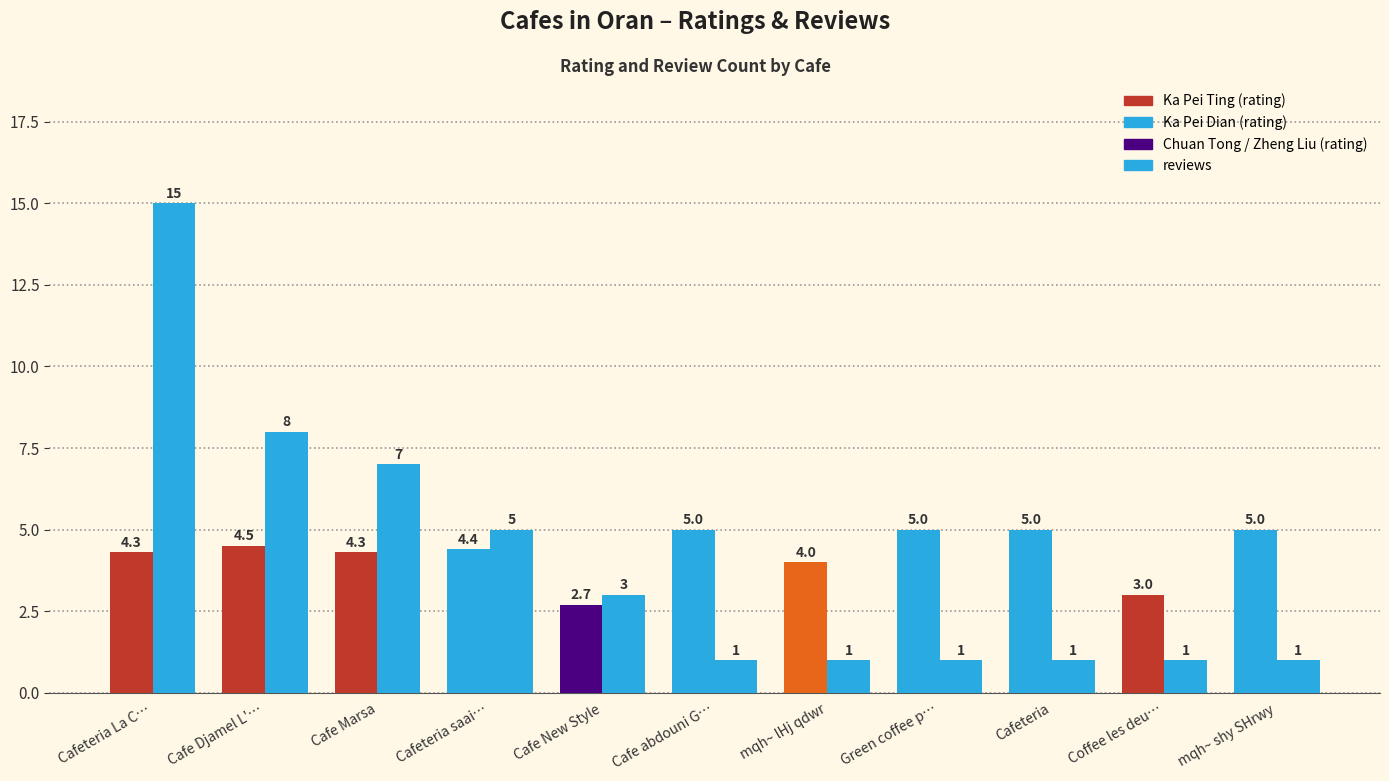

What position from the left is Cafeteria La C…?

1